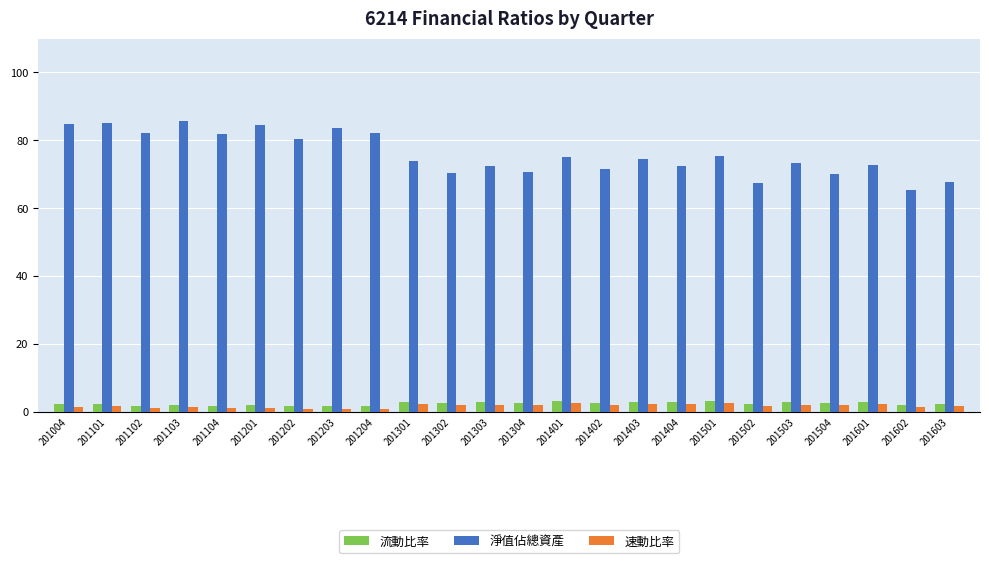

At how many categories does at least one series exceed 30?

24